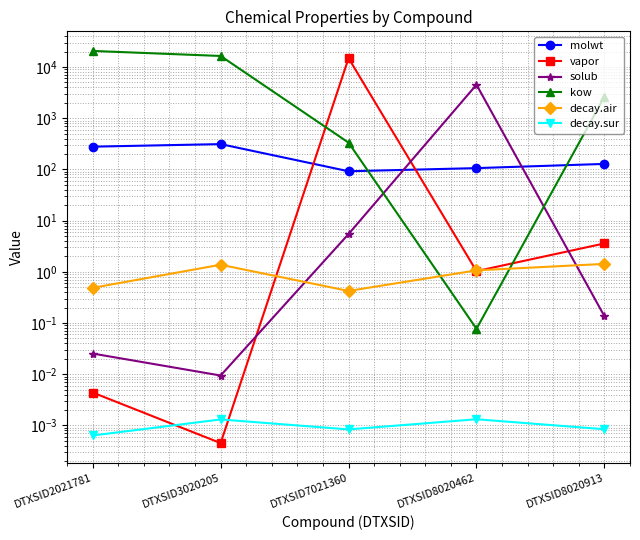

What is the value of the kow point at the 5th from the left?

2618.9